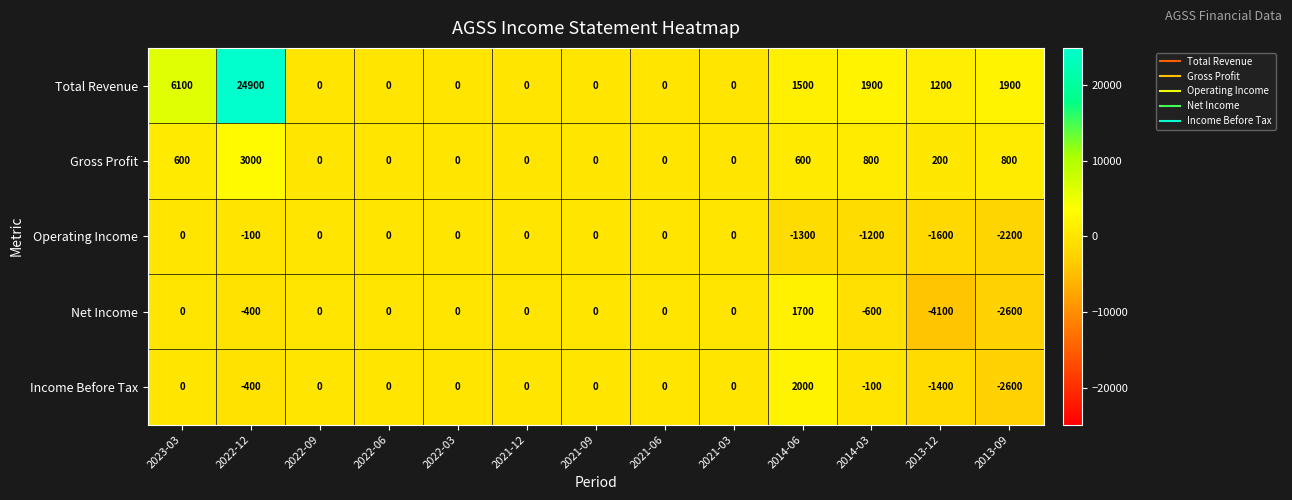

Where is Total Revenue nearest to the value 12450?

2023-03